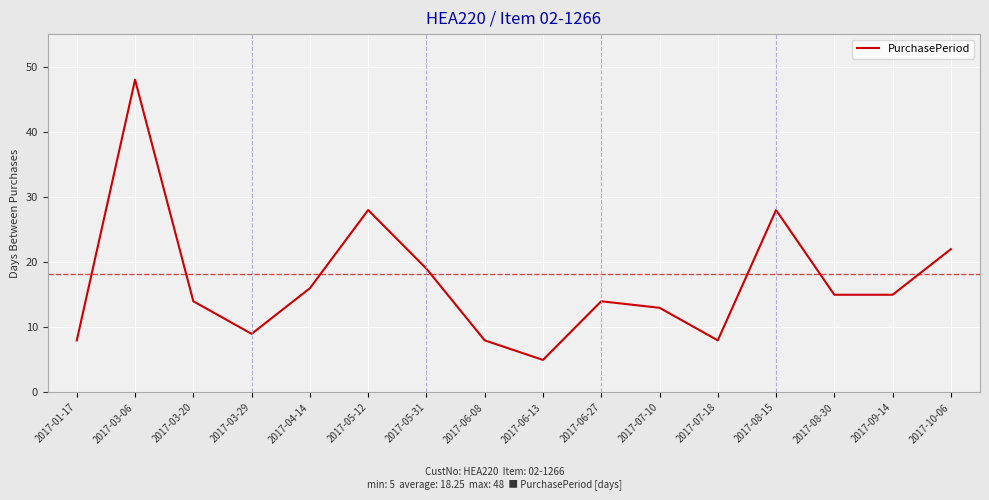

What is the difference between the maximum and minimum values?

43